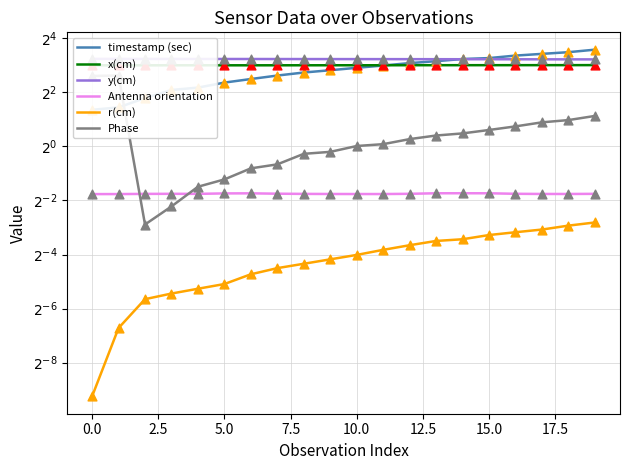

Is the value of x(cm) at 2.5 greater than the value of r(cm) at 10?

Yes